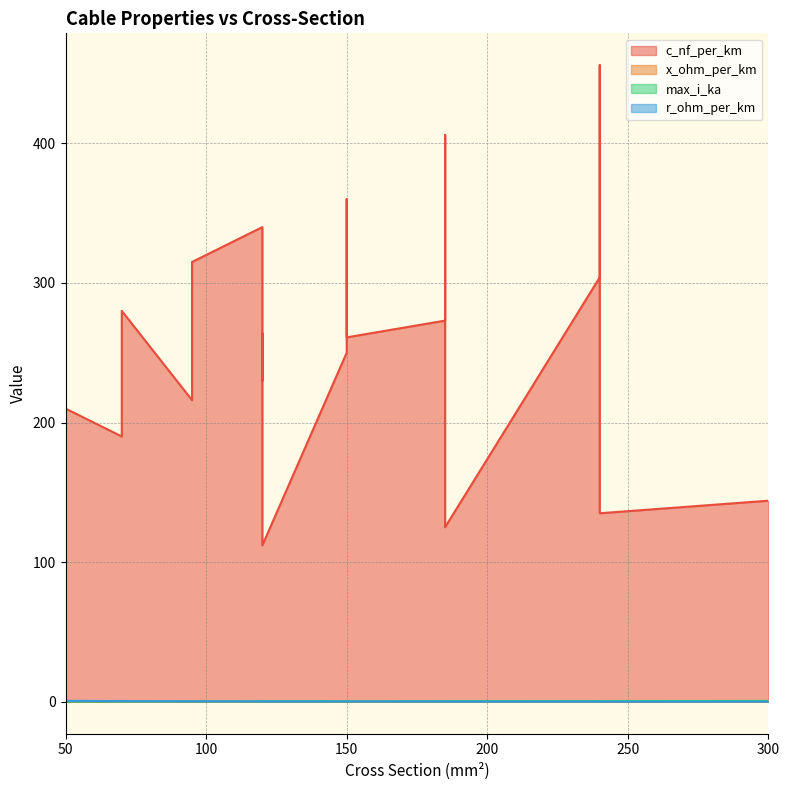

Where is max_i_ka nearest to the value 0?

50